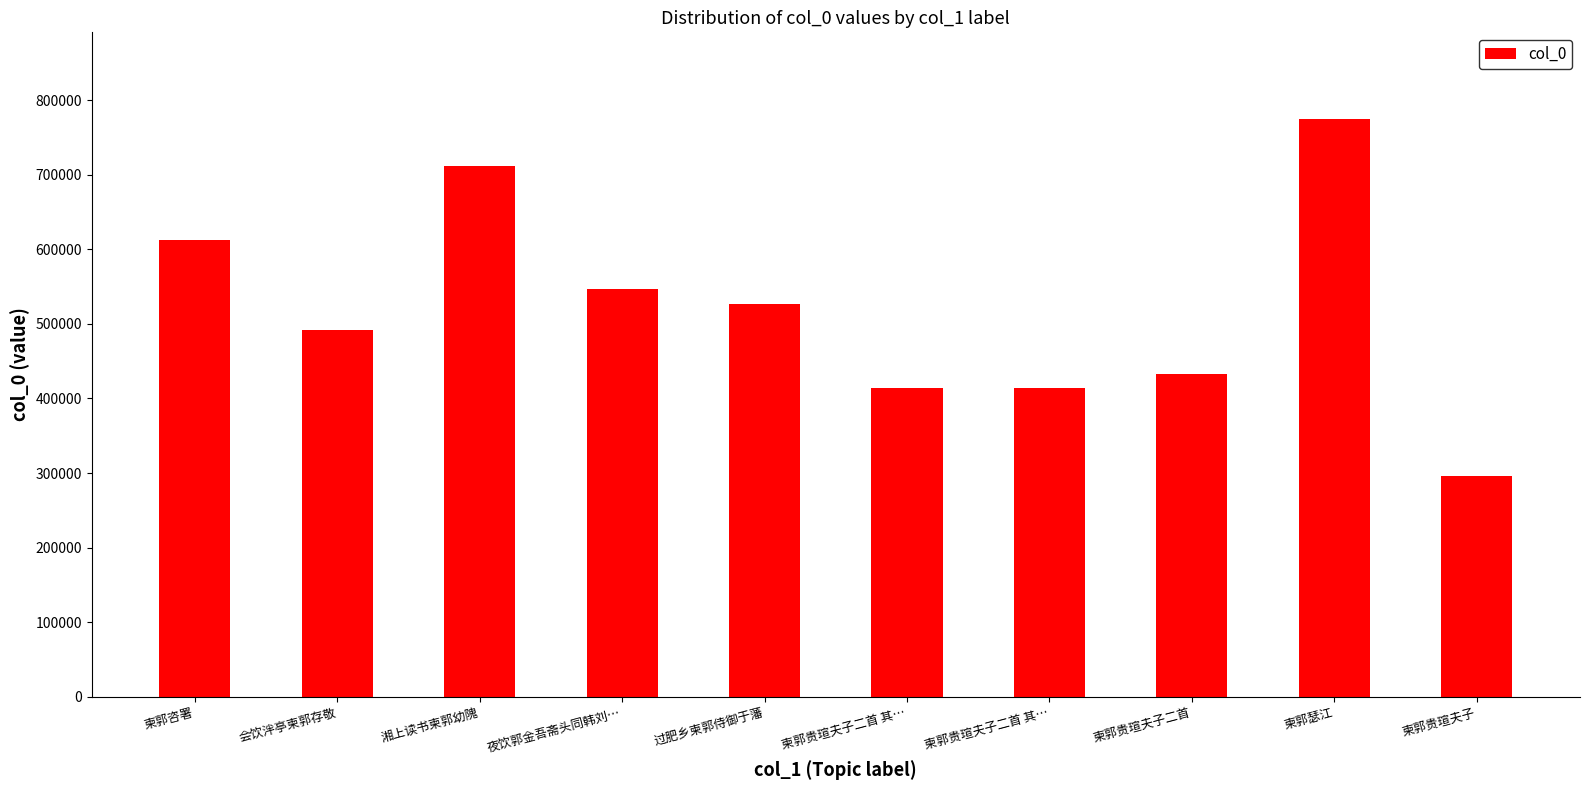

What is the difference between the values at 柬郭贵瑄夫子 and 湘上读书柬郭幼隗?

416333